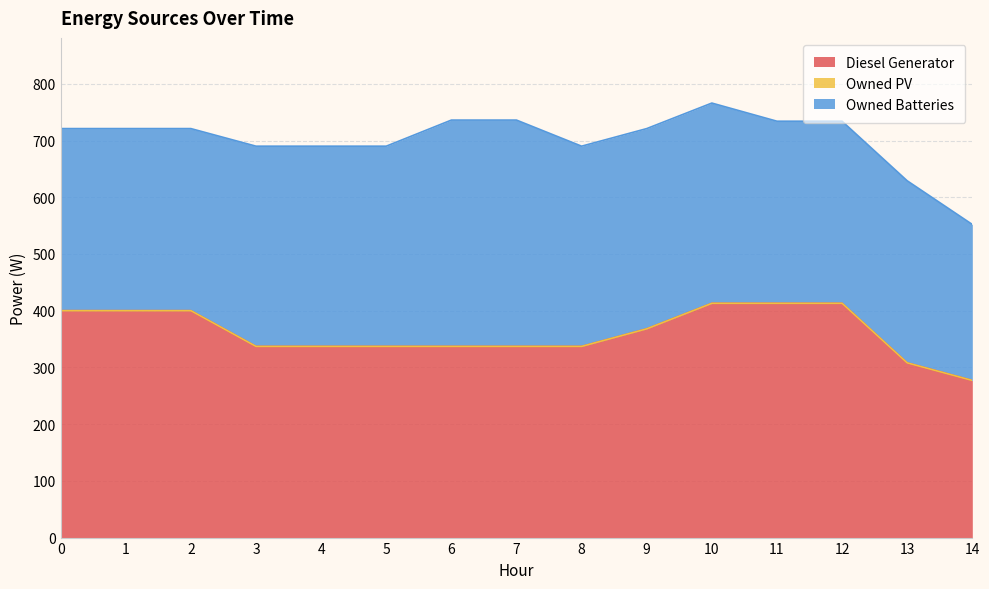

True or false: Owned PV and Owned Batteries cross at least once.

False